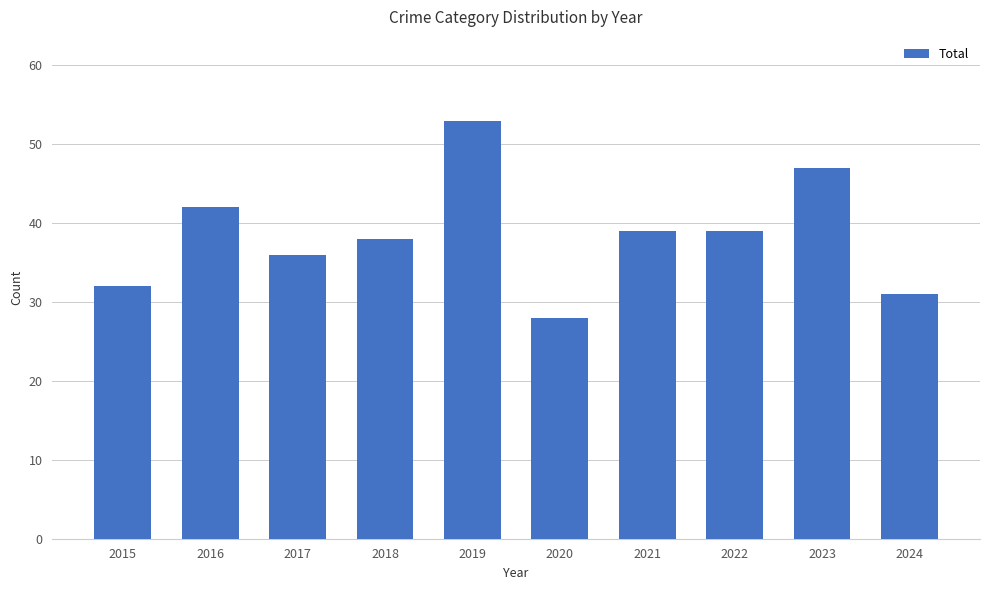

What is the difference between the second highest and second lowest values?

16